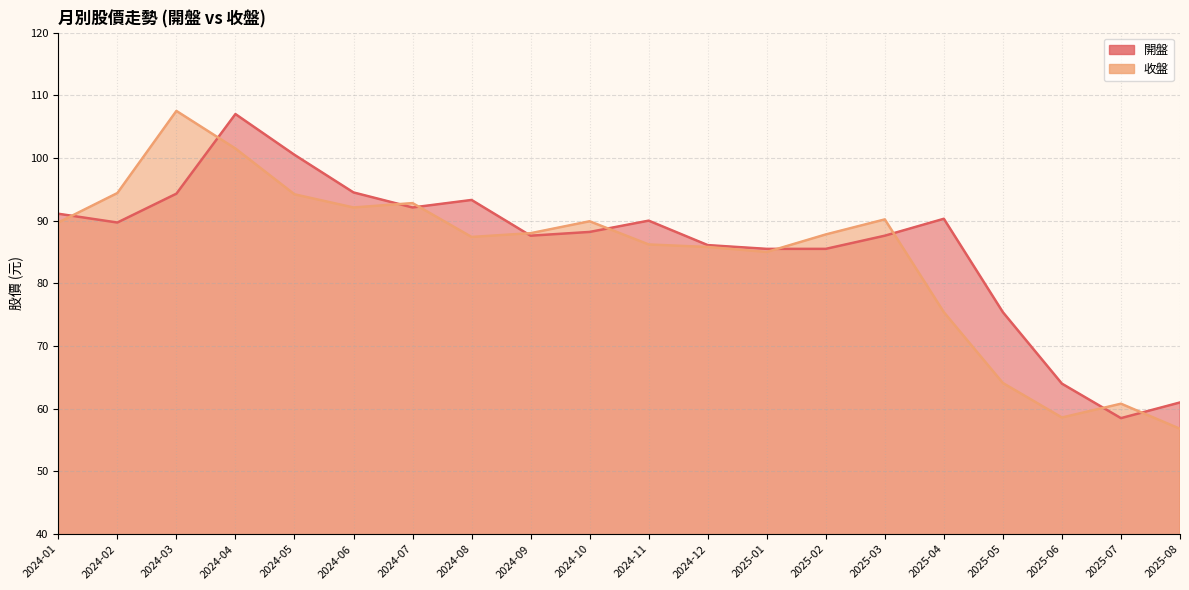

What are all the series names shown in the legend?

開盤, 收盤